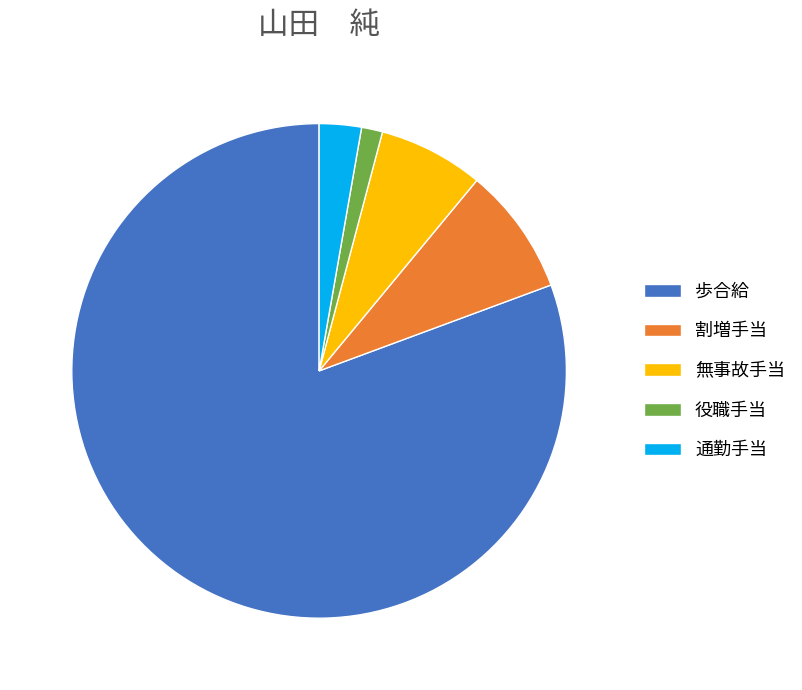

Rank the categories by value from highest to lowest.

歩合給, 割増手当, 無事故手当, 通勤手当, 役職手当